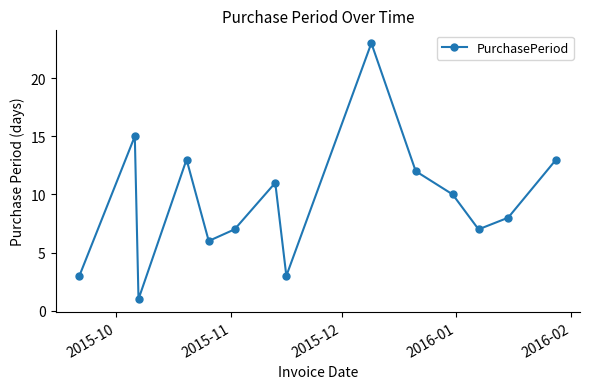

True or false: there are more than 1 points higher than both neighbors.

True